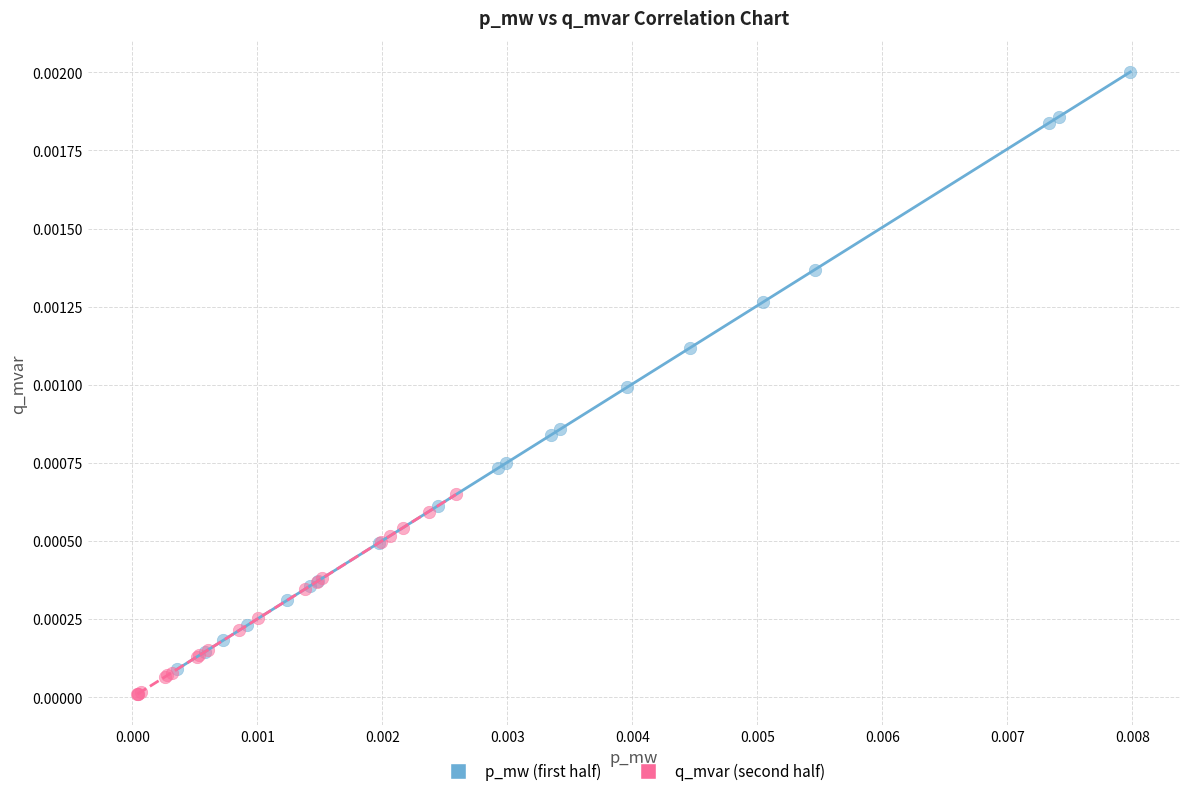

Which series has the largest Y range (max minus min)?

p_mw (first half)